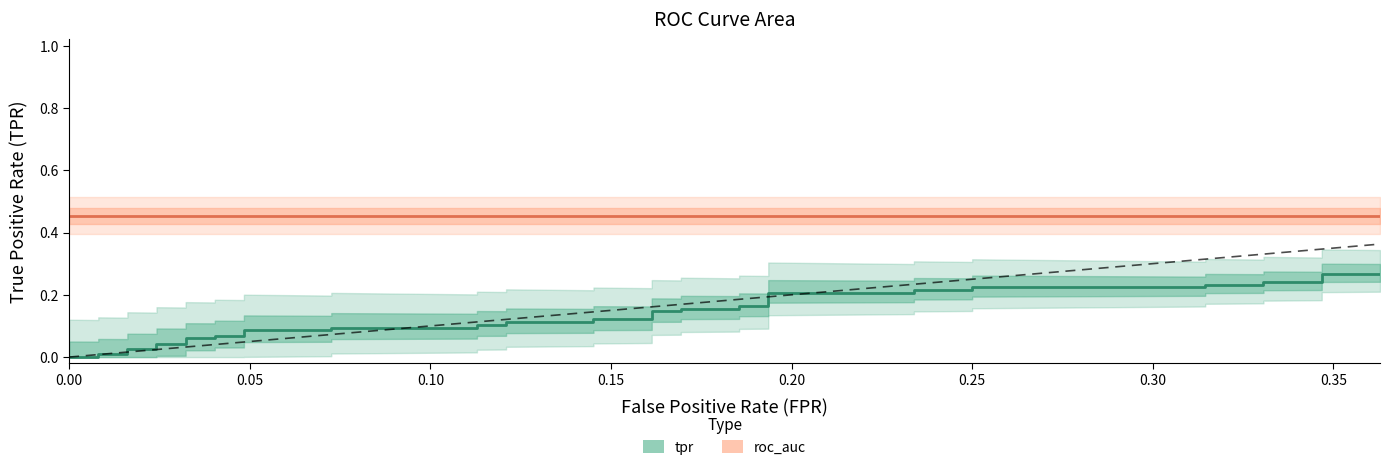

True or false: roc_auc and tpr intersect in this chart.

False